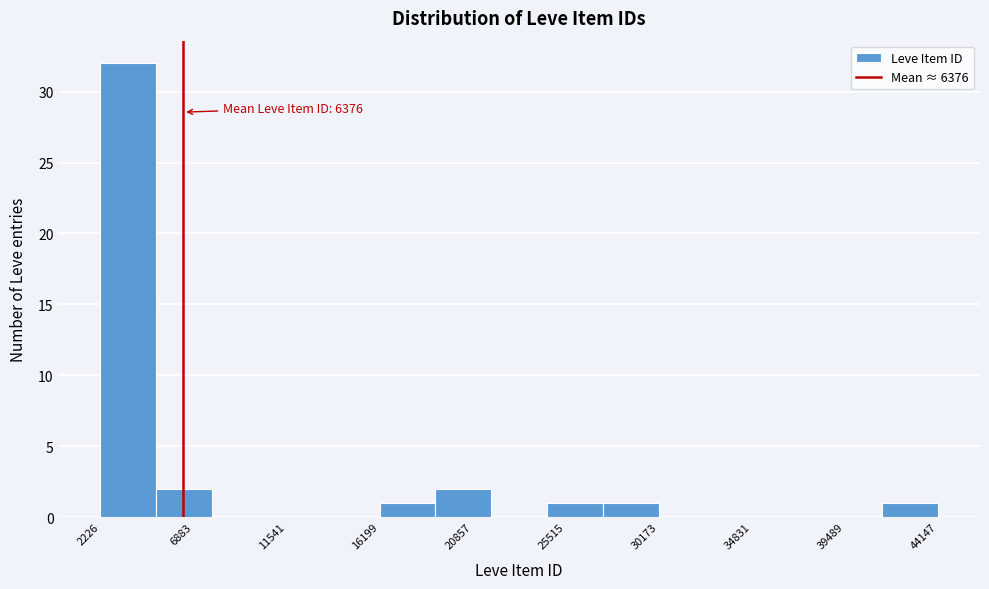

Over which range of the x-axis is the bar tallest?

2000 to 5000